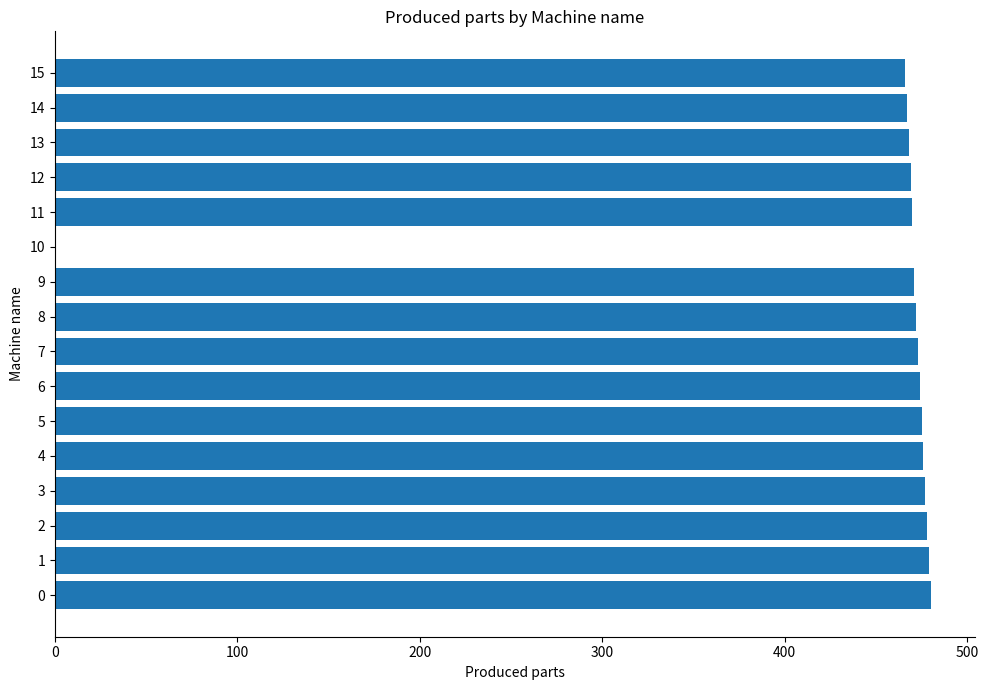

What is the average value?

443